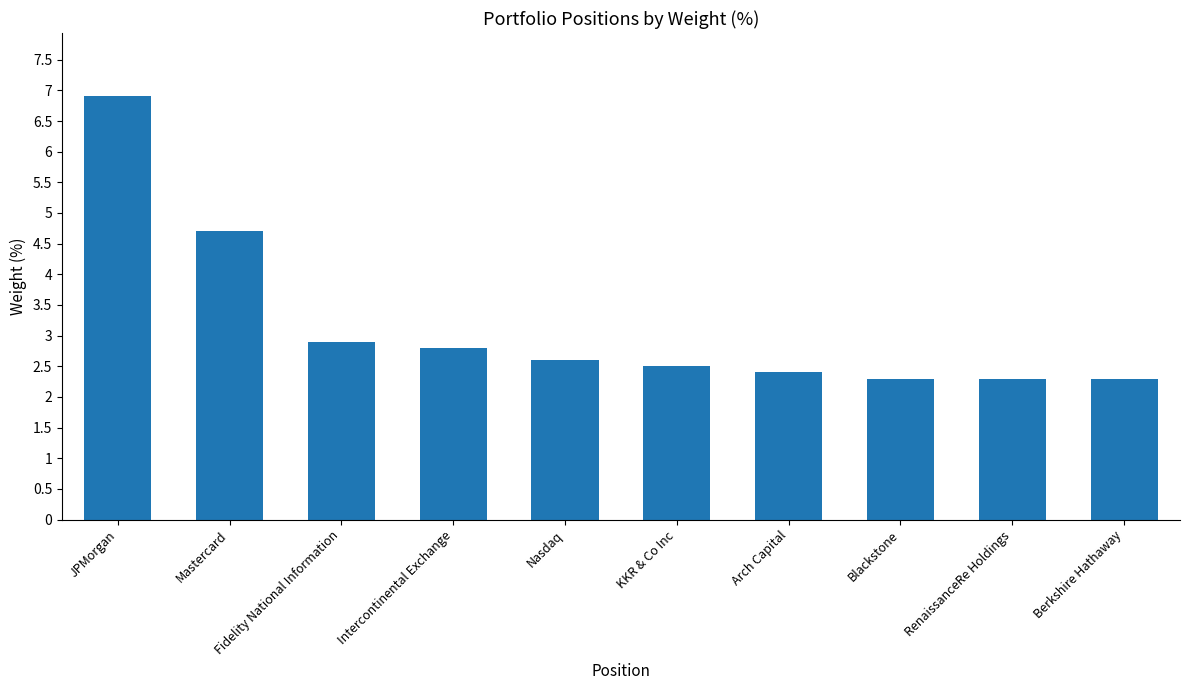

What is the label of the 10th bar from the right?

JPMorgan